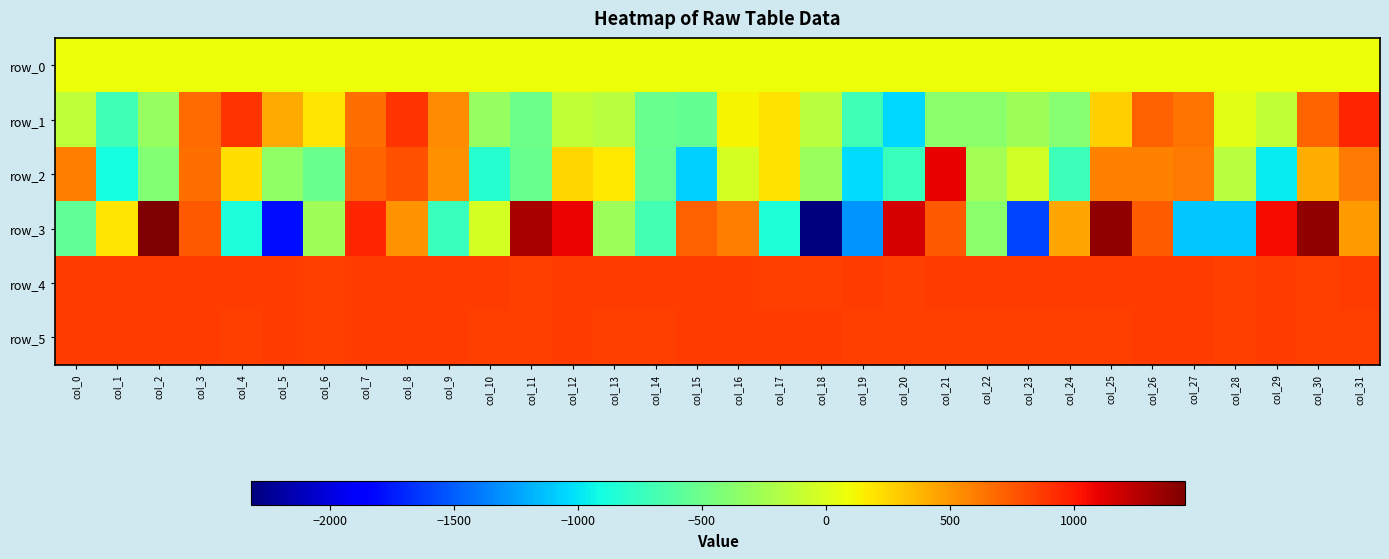

What is the spread (max minus min) of values at col_30?

1300.2